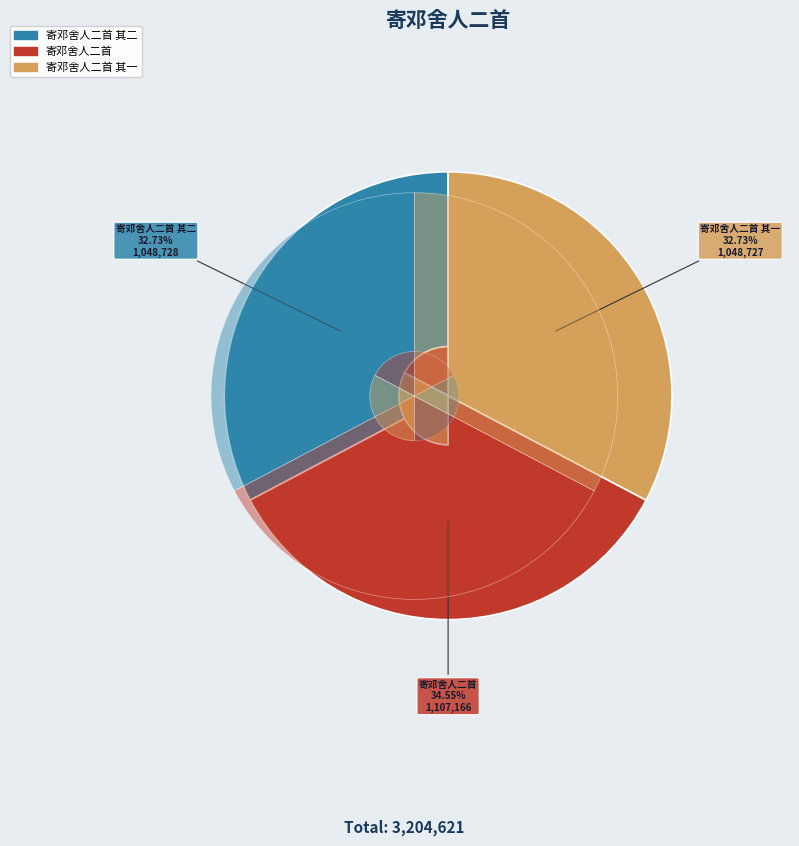

How many slices are in this pie chart?

3